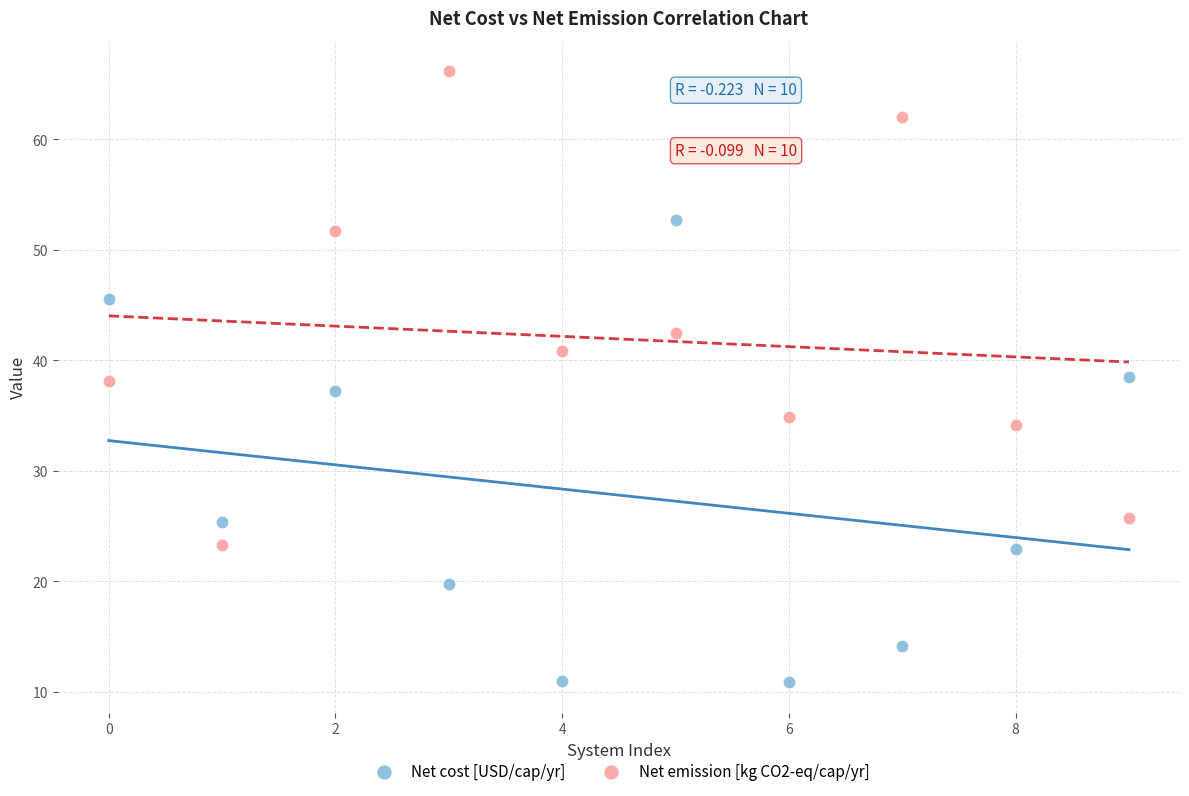

Across all data points, what is the range of Y values (max minus min)?

55.3